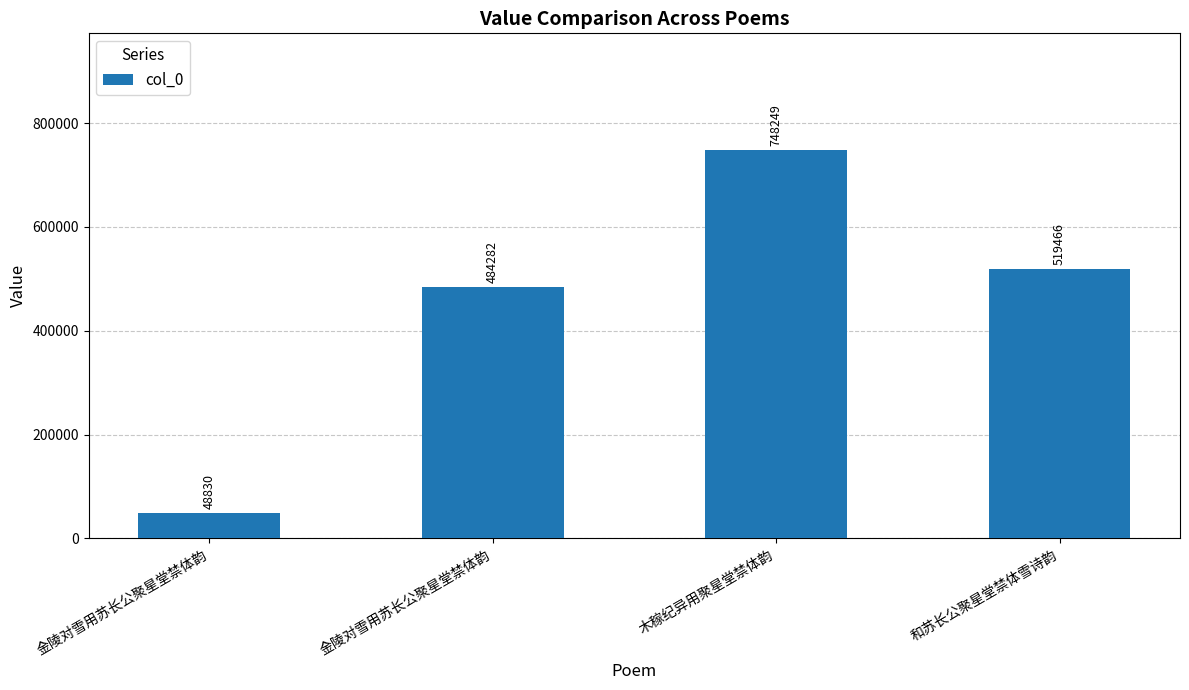

Rank the categories by value from highest to lowest.

木稼纪异用聚星堂禁体韵, 和苏长公聚星堂禁体雪诗韵, 金陵对雪用苏长公聚星堂禁体韵, 金陵对雪用苏长公聚星堂禁体韵